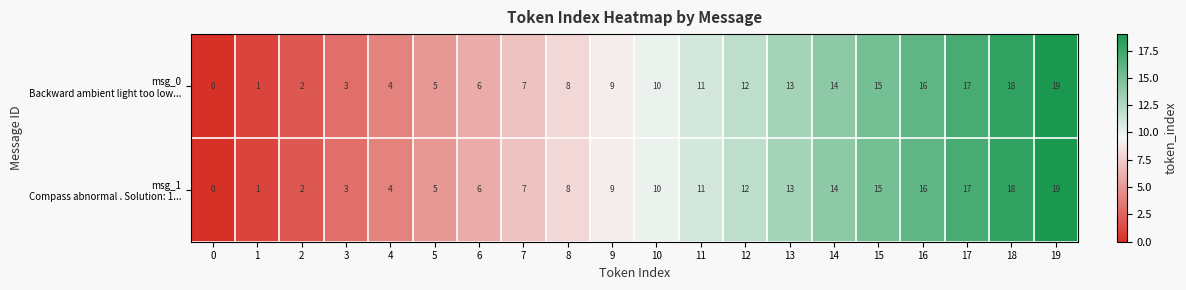

What is the total value across all series at 17?

34